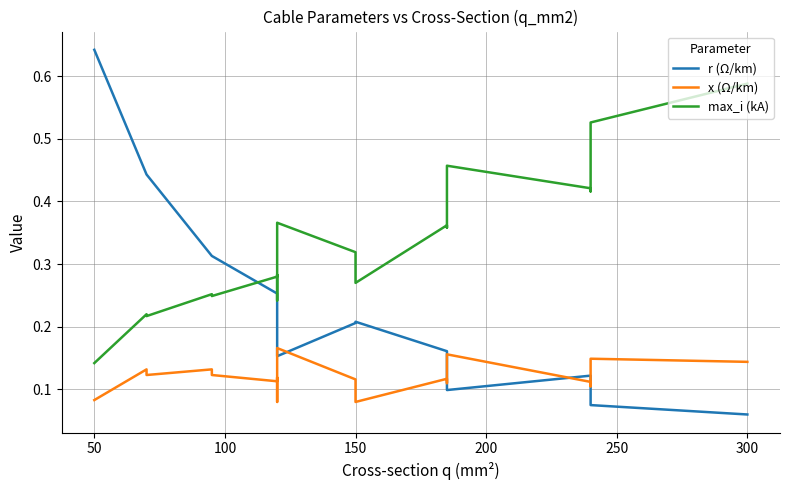

Rank the series by their maximum value, from lowest to highest.

x (Ω/km), max_i (kA), r (Ω/km)